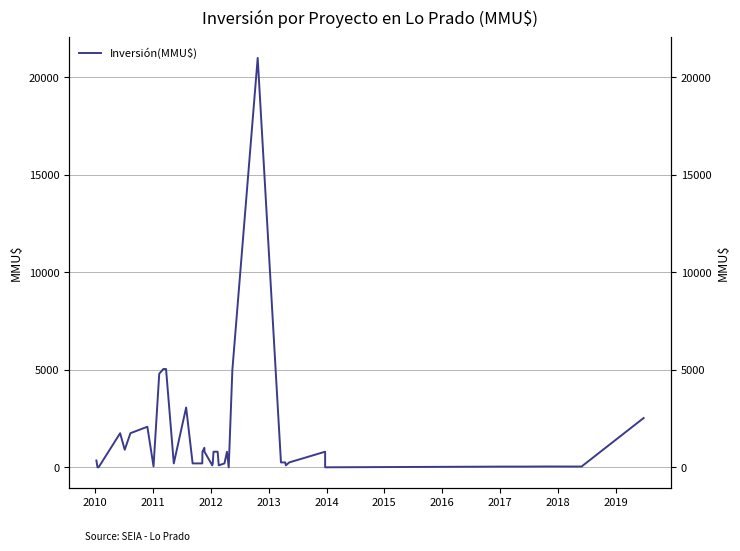

Which label corresponds to the smallest value in the chart?

2010